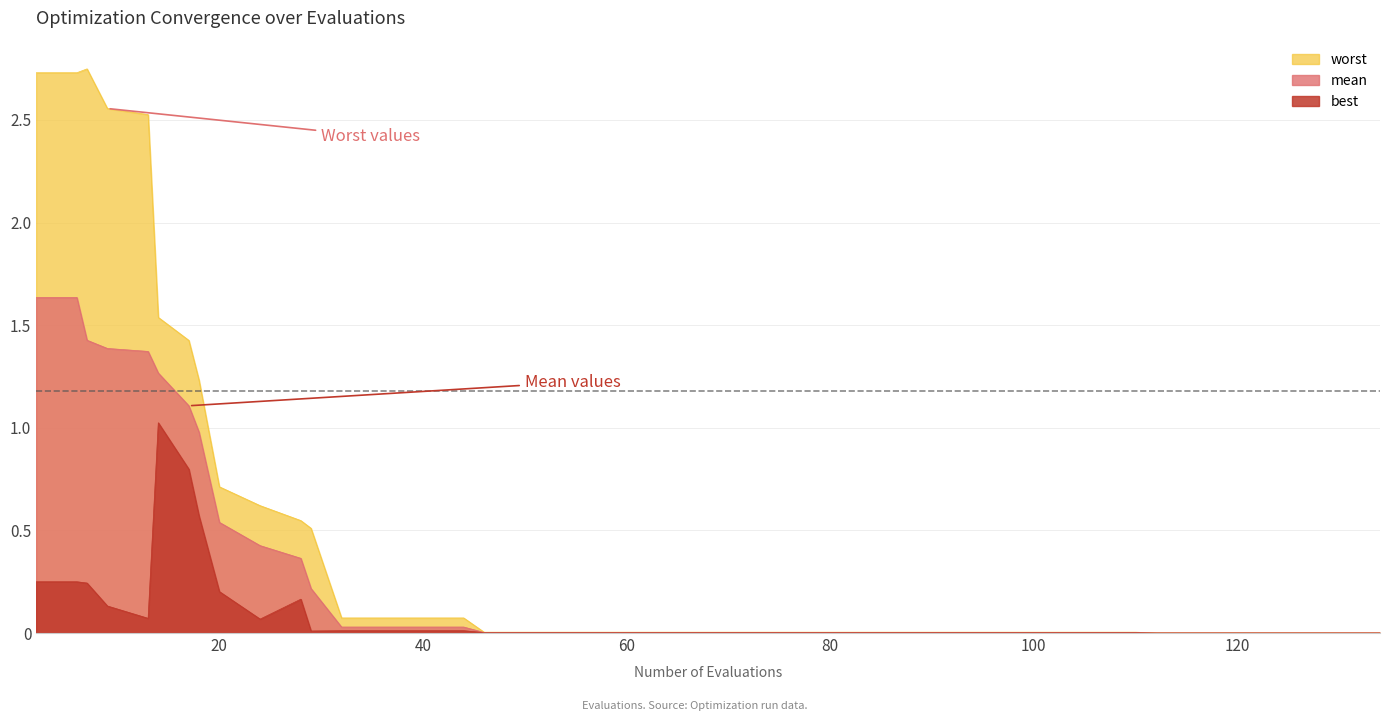

True or false: best and worst intersect in this chart.

False